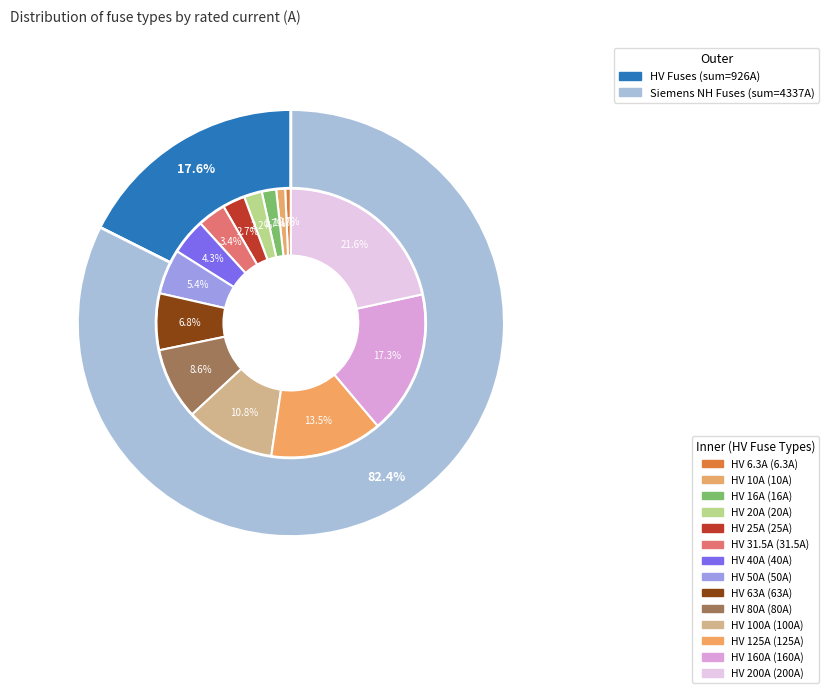

True or false: HV 80A accounts for 9% of the total.

True